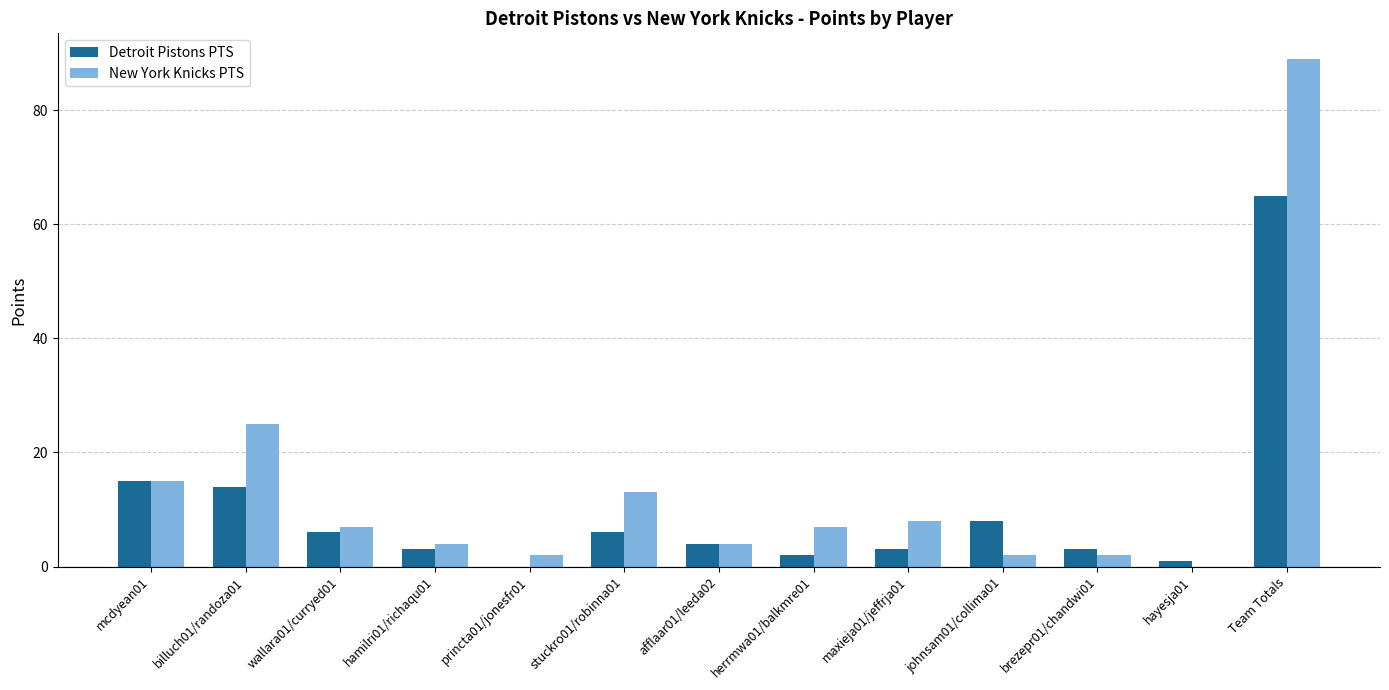

The Detroit Pistons PTS series shows 0 at princta01/jonesfr01. True or false?

True